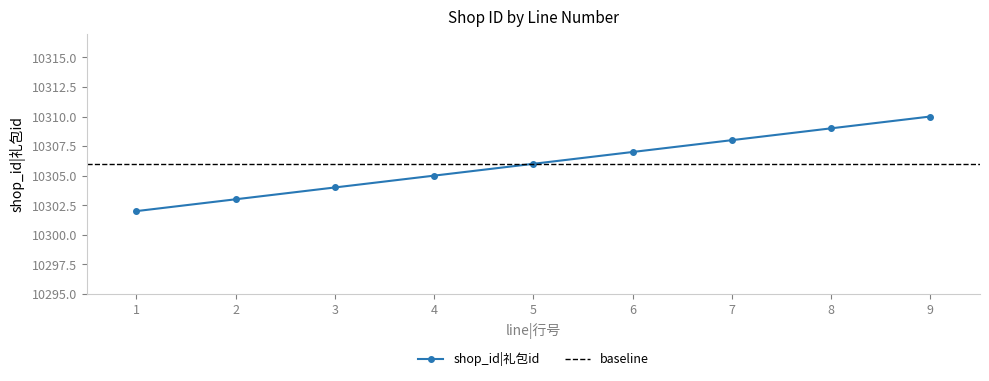

What is the value of the 2nd point from the left?

10303